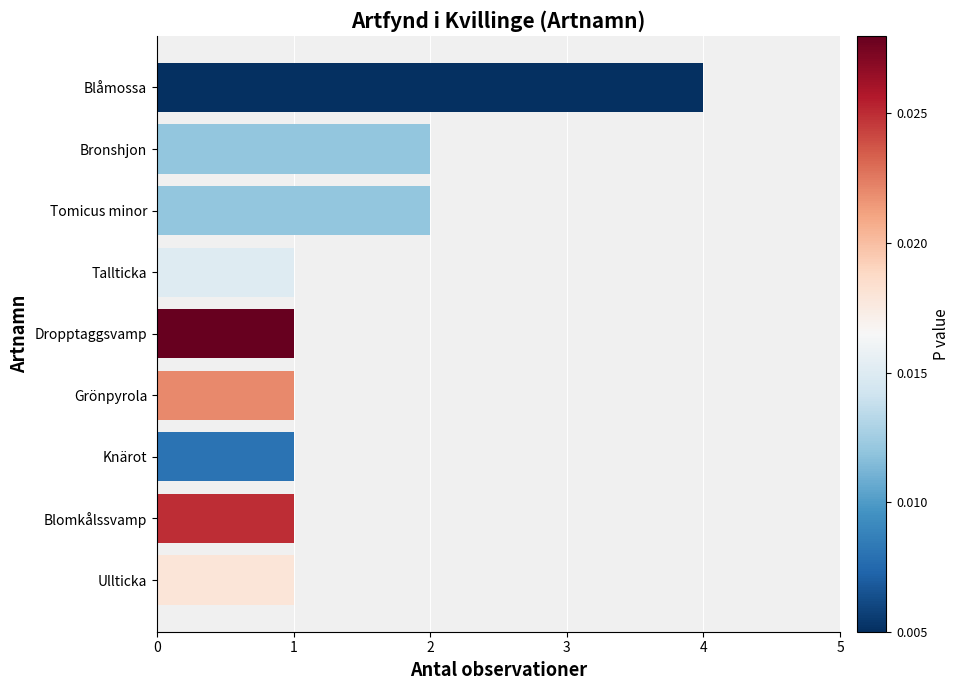

The chart shows a value of 1 at Knärot. True or false?

True